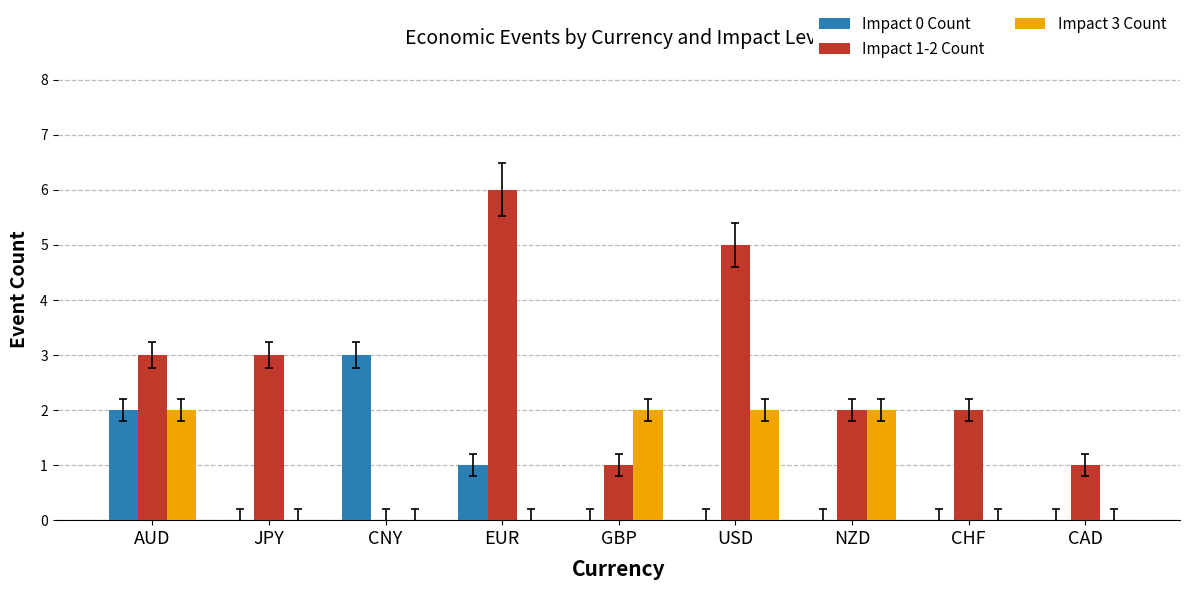

What is the total value across all series at AUD?

7